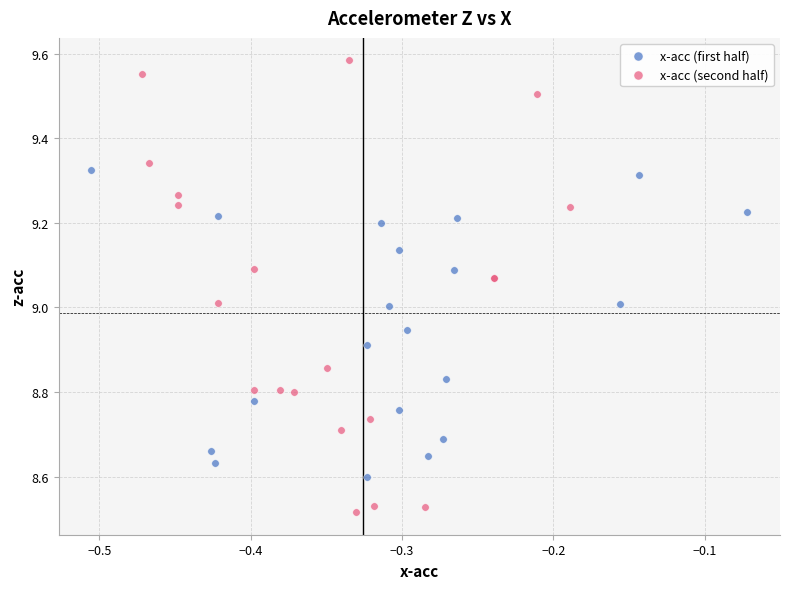

Which series contains the highest Y value?

x-acc (second half)